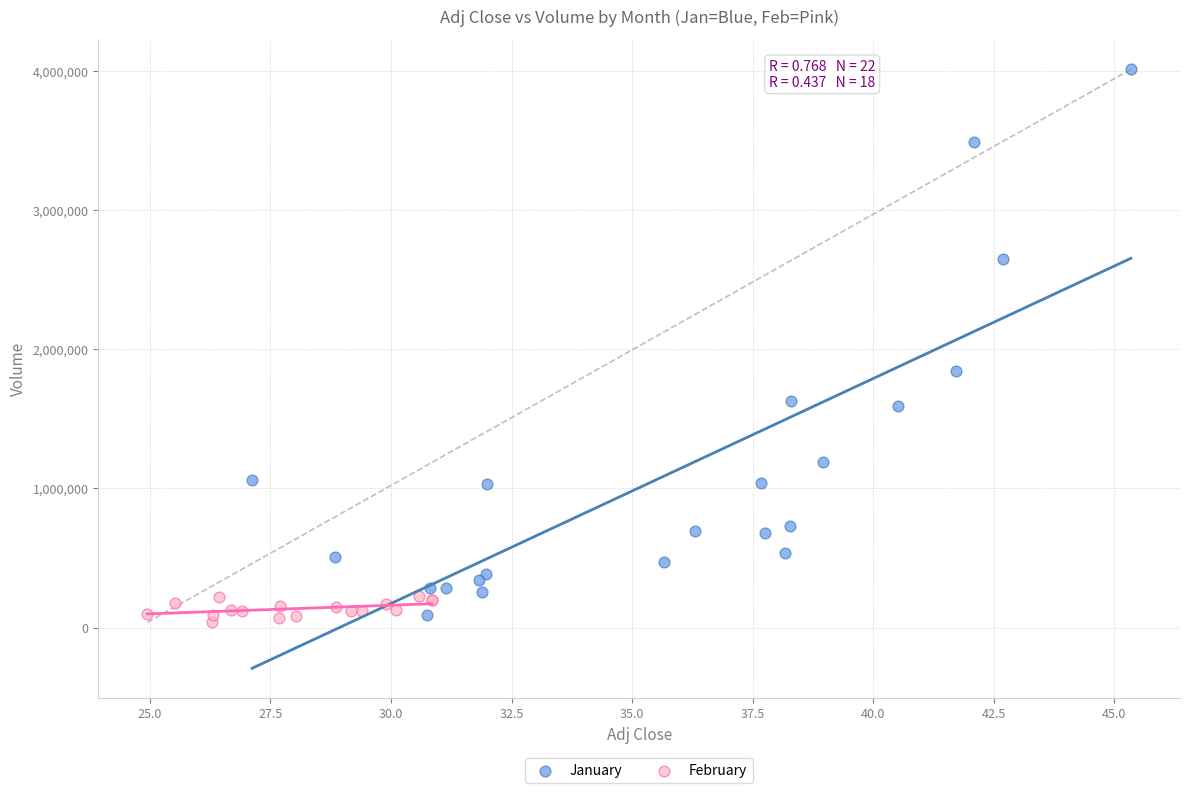

What are all the series names shown in the legend?

January, February